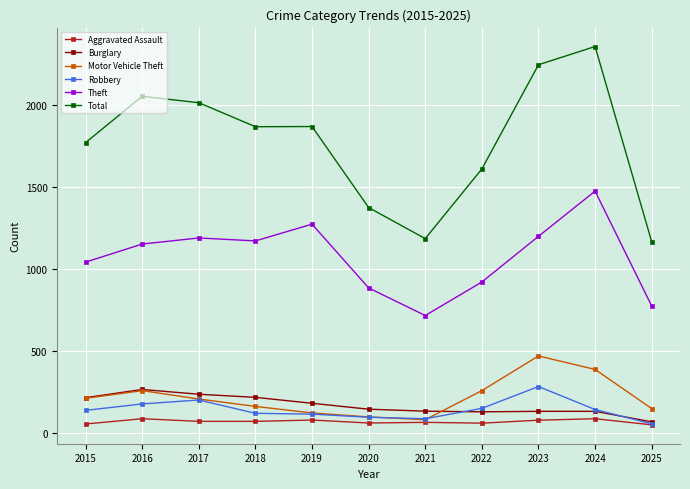

Is it true that Robbery equals 122 at 2023?

False